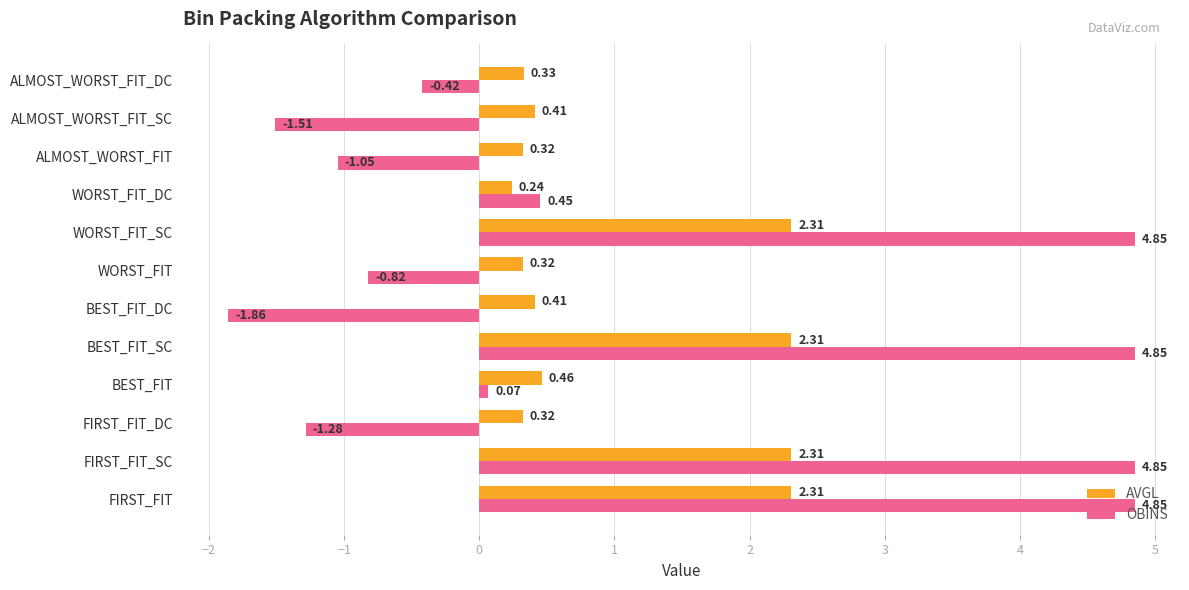

What is the average value of the AVGL series?

1.0